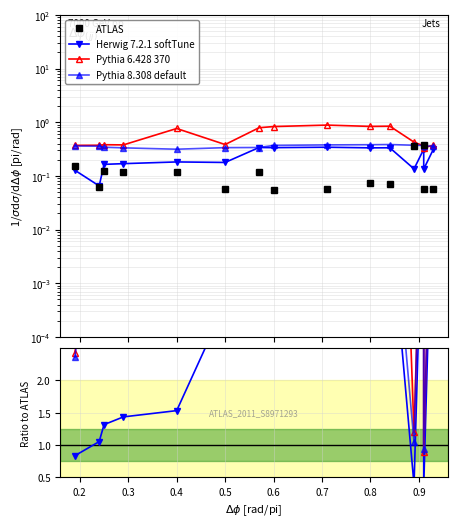

Where is the first local maximum for Pythia 8.308 default?

0.2